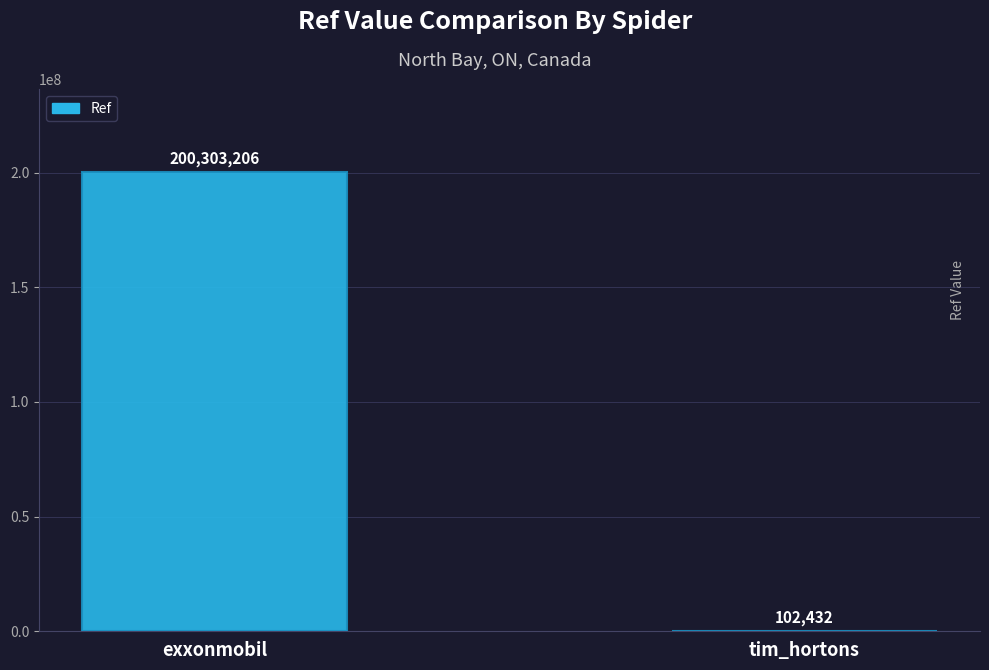

How many values are between 102432 and 200303206?

2